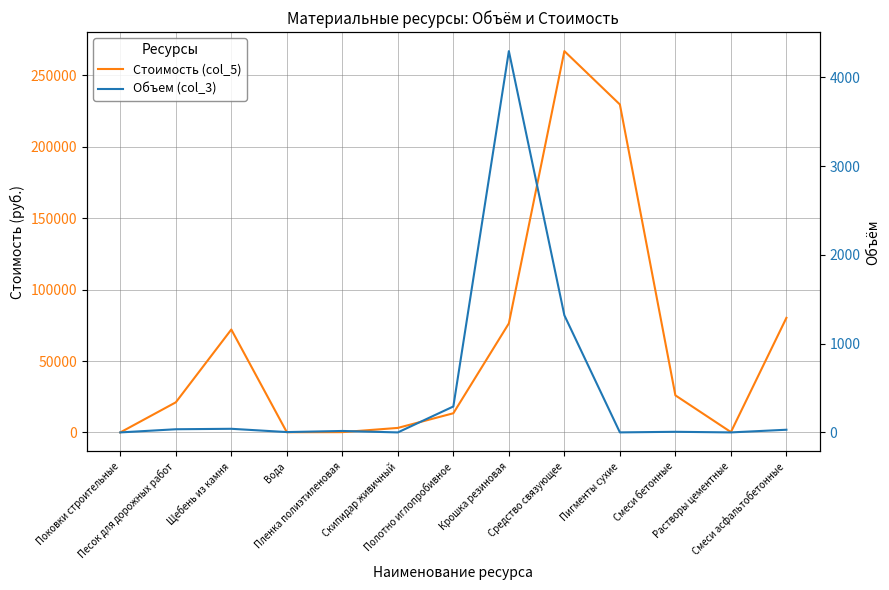

At Поковки строительные, list the series in order from largest to smallest.

Стоимость (col_5), Объем (col_3)